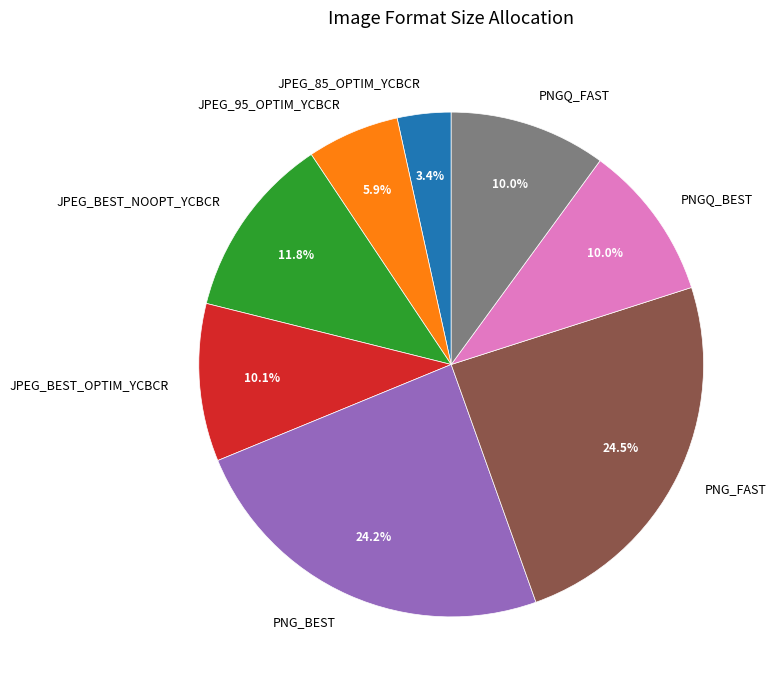

To the nearest percent, what is the combined percentage of PNGQ_FAST and PNG_FAST?

35%